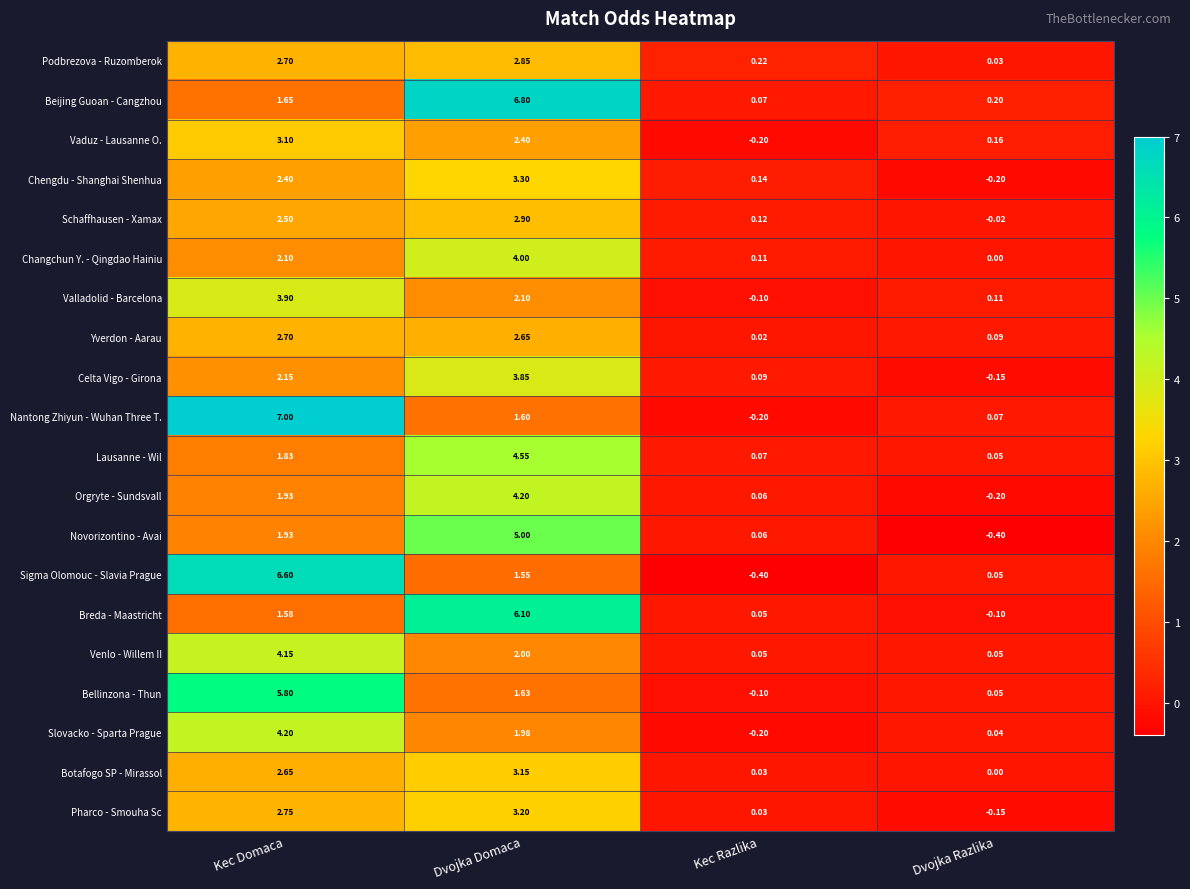

At which label does Botafogo SP - Mirassol reach its peak?

Dvojka Domaca